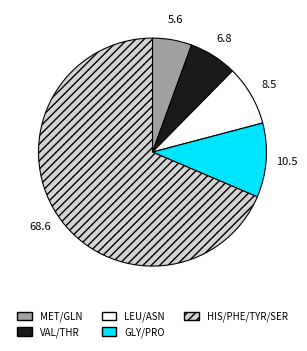

Between HIS/PHE/TYR/SER and LEU/ASN, which is larger?

HIS/PHE/TYR/SER